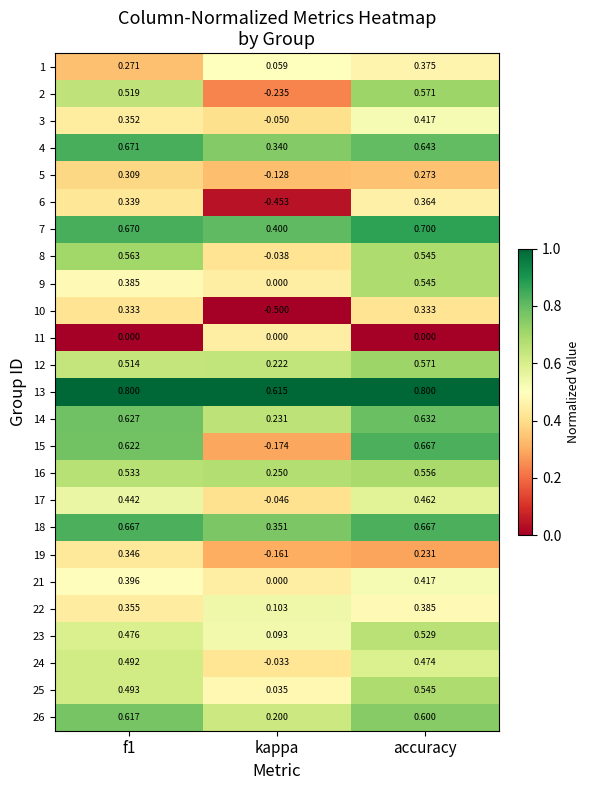

What is the greatest value displayed?

0.8